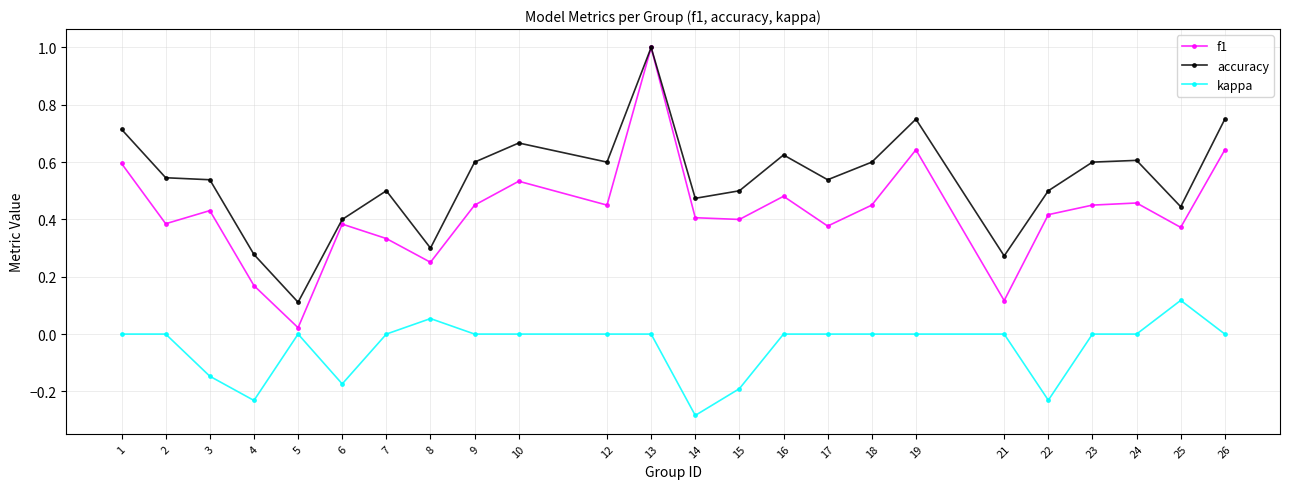

What are all the series names shown in the legend?

f1, accuracy, kappa